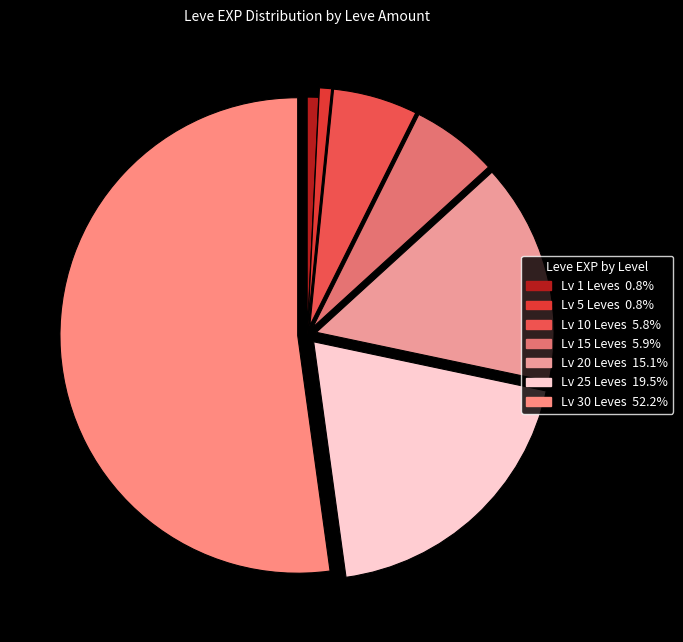

Count the number of slices in the pie.

7